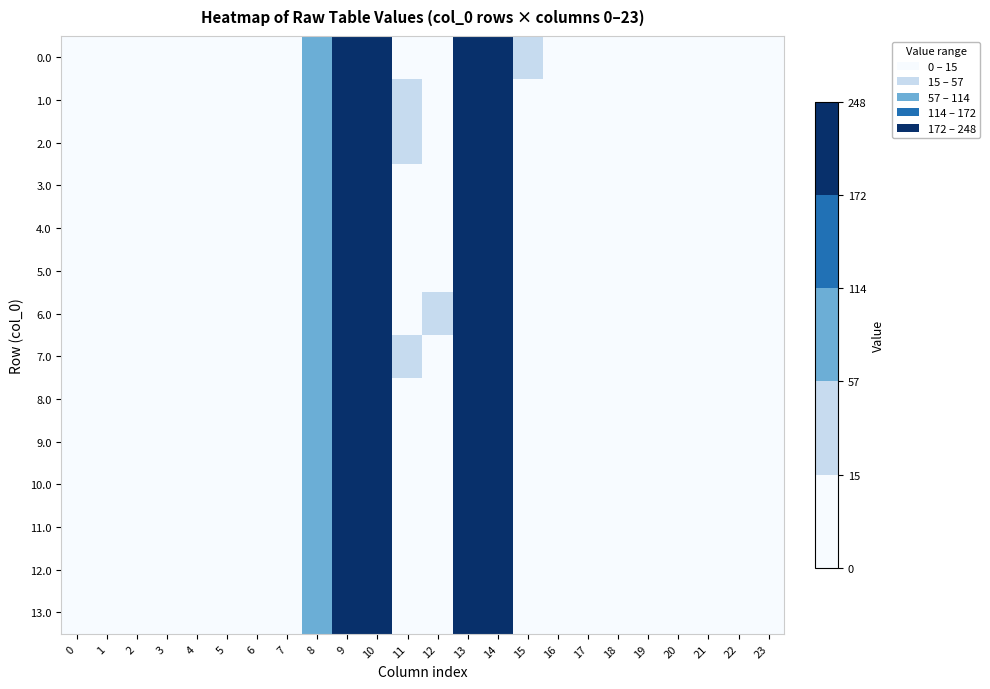

Which category has the highest value across all series?

10